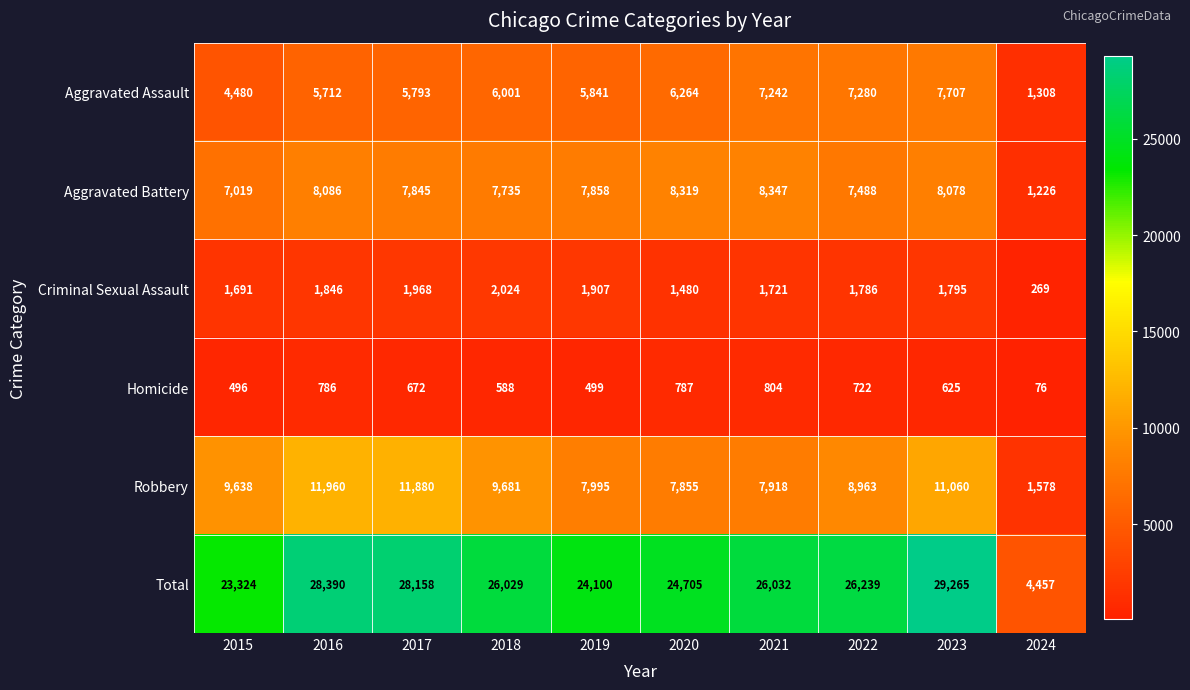

Read the Robbery value at 2024, to the nearest 100.

1600